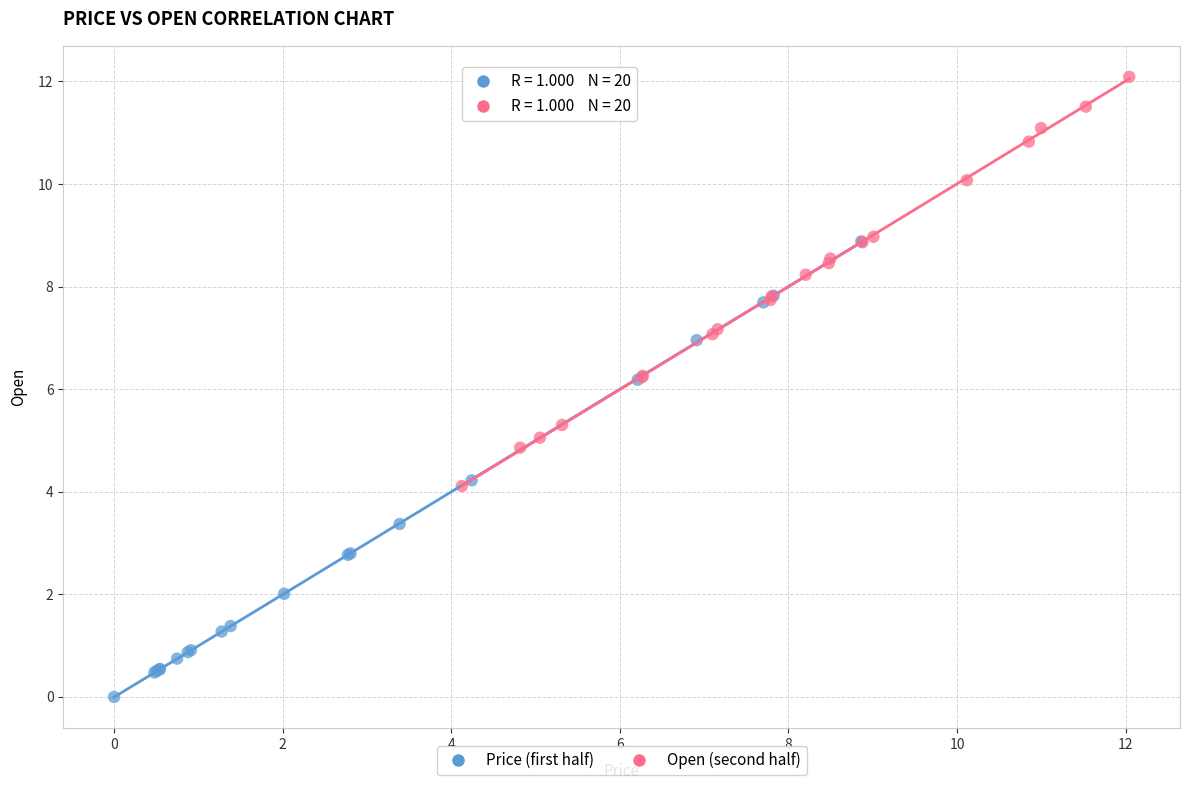

Which series has the largest Y range (max minus min)?

Price (first half)